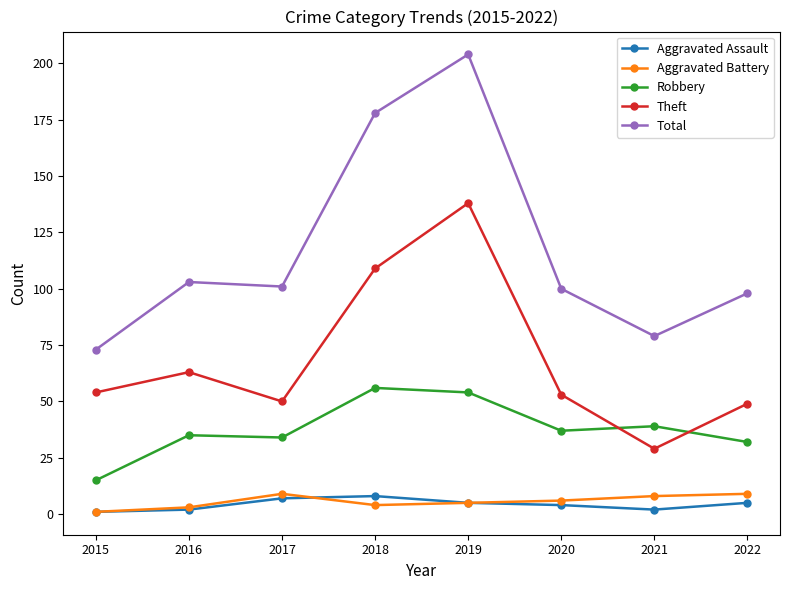

What is the highest value of the Aggravated Assault series?

8